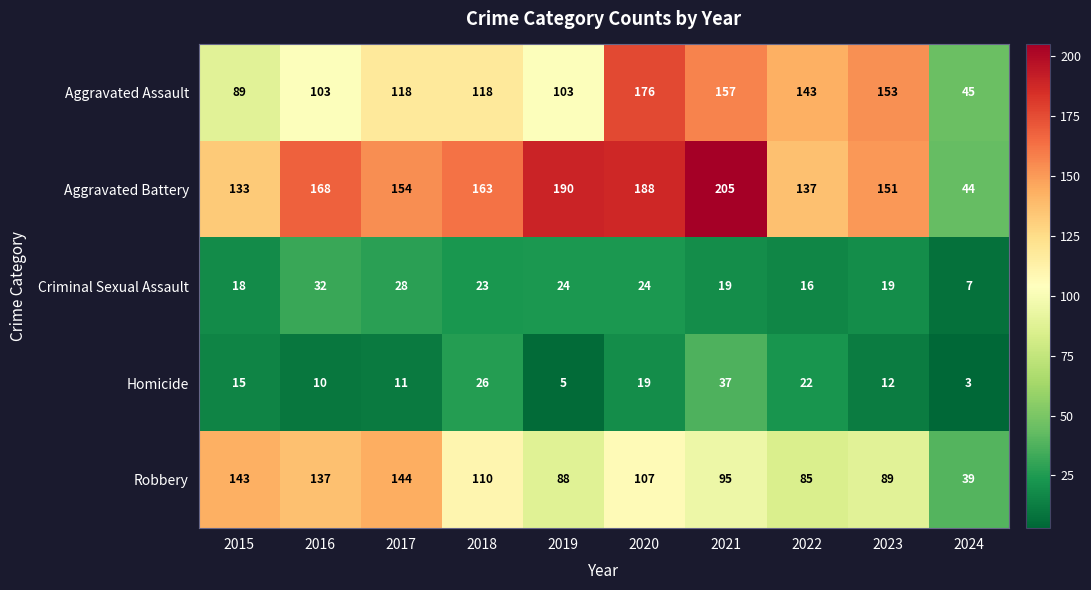

Where is Robbery nearest to the value 91?

2023